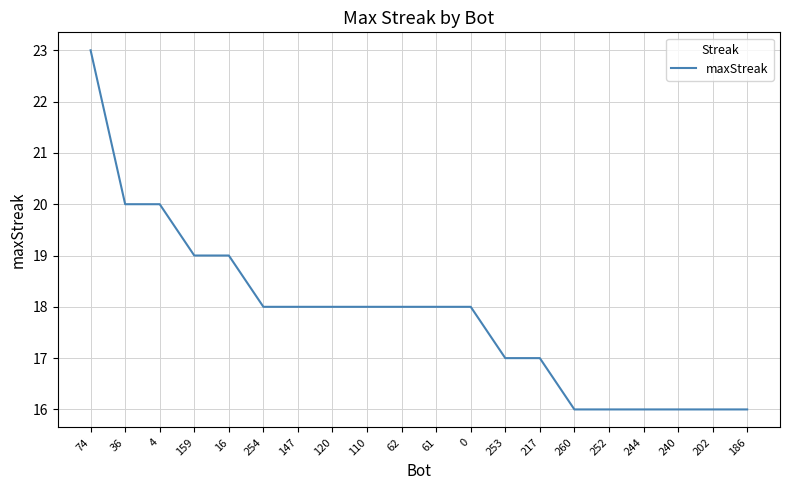

Count the values in the range 16 to 19.

17